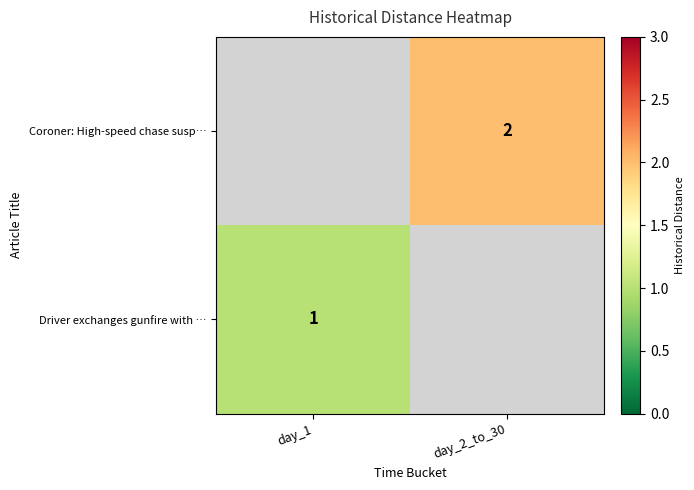

Is the value of Coroner: High-speed chase susp… at day_2_to_30 greater than the value of Driver exchanges gunfire with … at day_1?

Yes